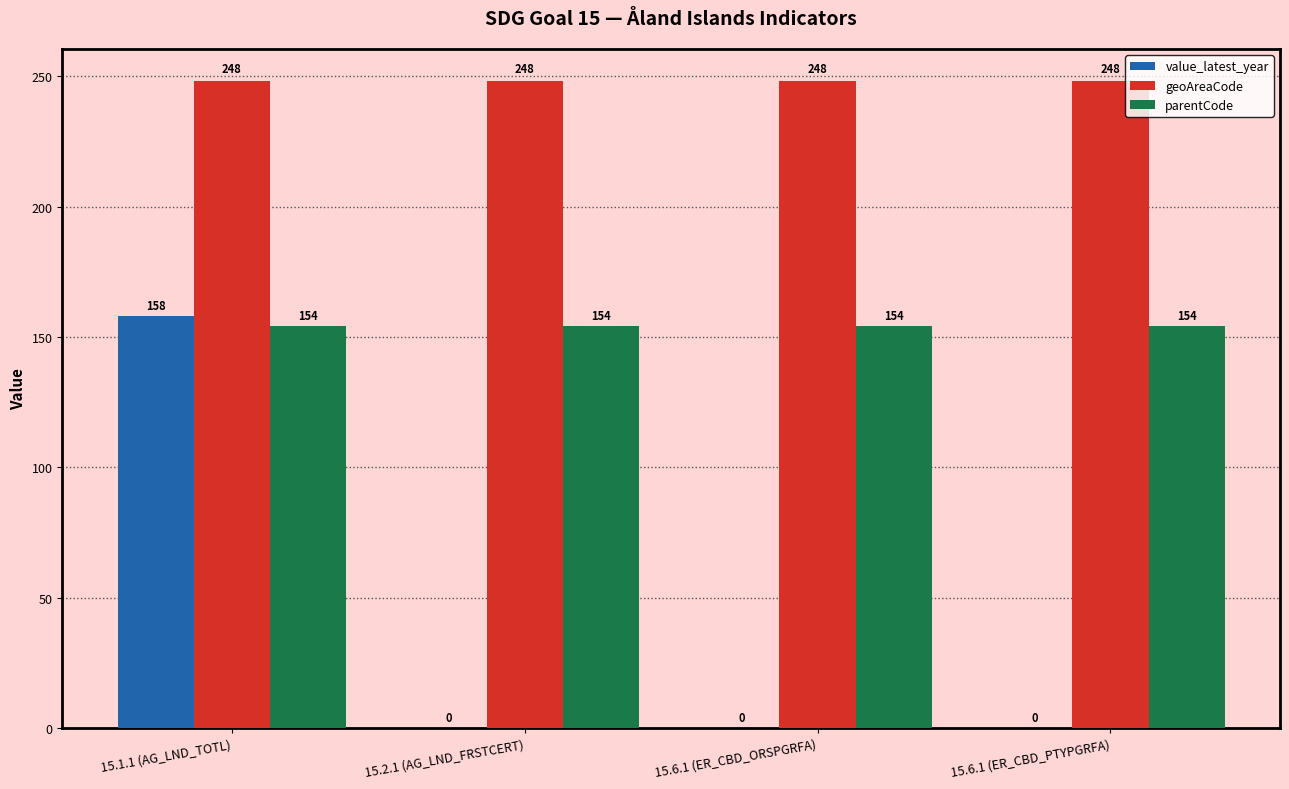

What is the spread (max minus min) of values at 15.2.1 (AG_LND_FRSTCERT)?

248